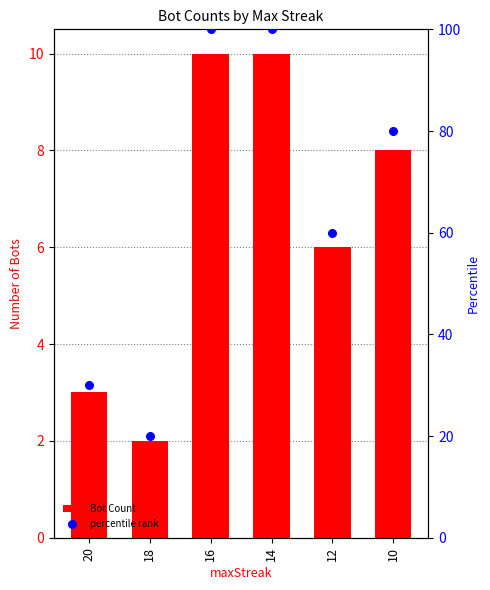

Which series reaches the minimum Y coordinate?

Bot Count